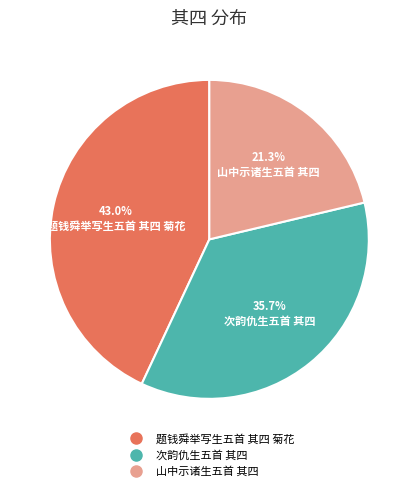

Which slice is the largest?

题钱舜举写生五首 其四 菊花